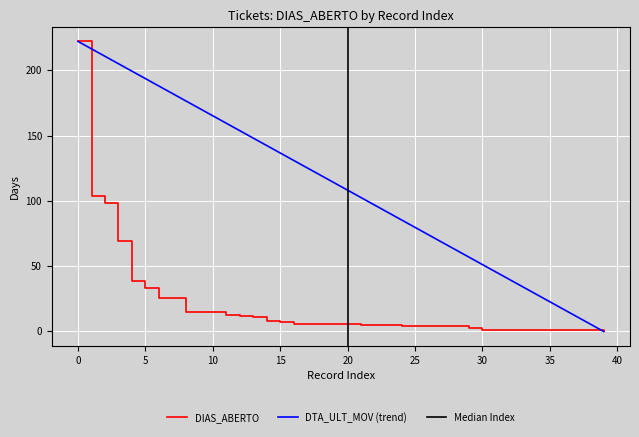

What is the difference between the values at 38 and 17?

5